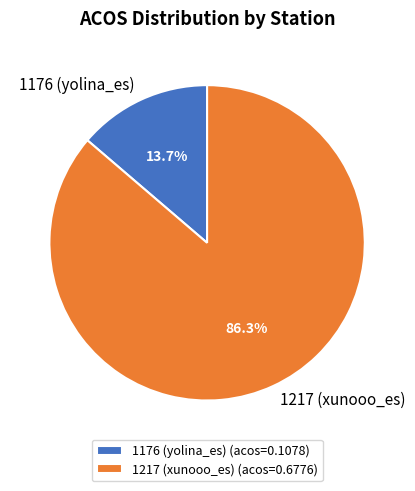

Rank the categories by value from lowest to highest.

1176 (yolina_es), 1217 (xunooo_es)